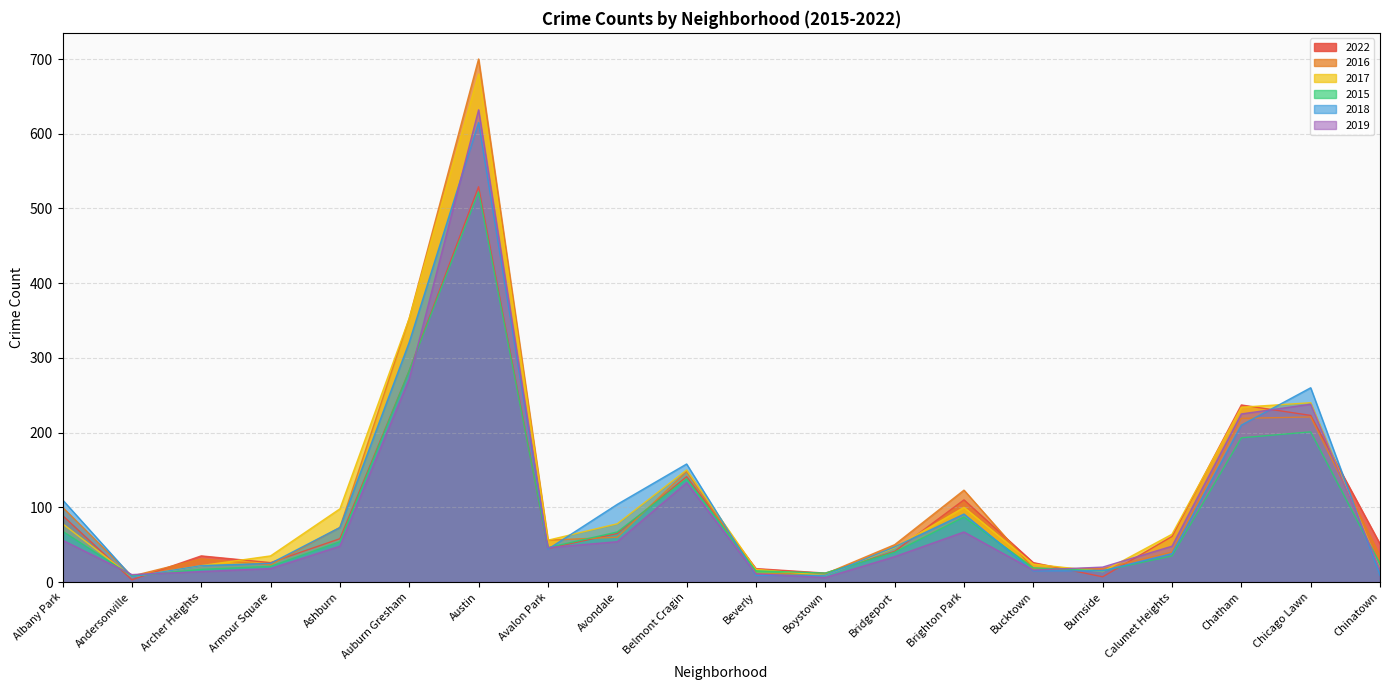

In 2017, how many points are higher than both neighbors (excluding endpoints)?

4